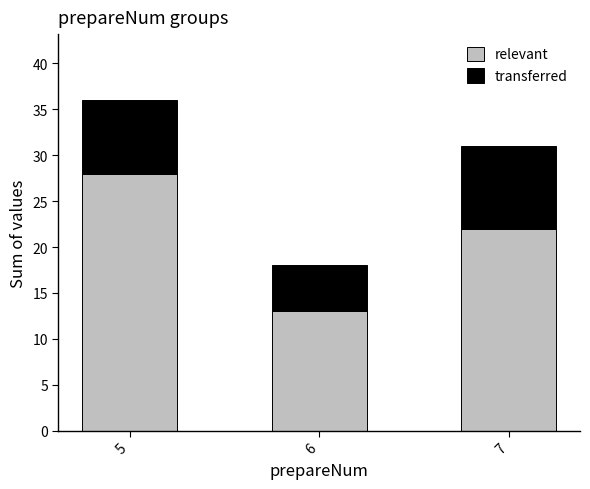

Are the bars horizontal?

No